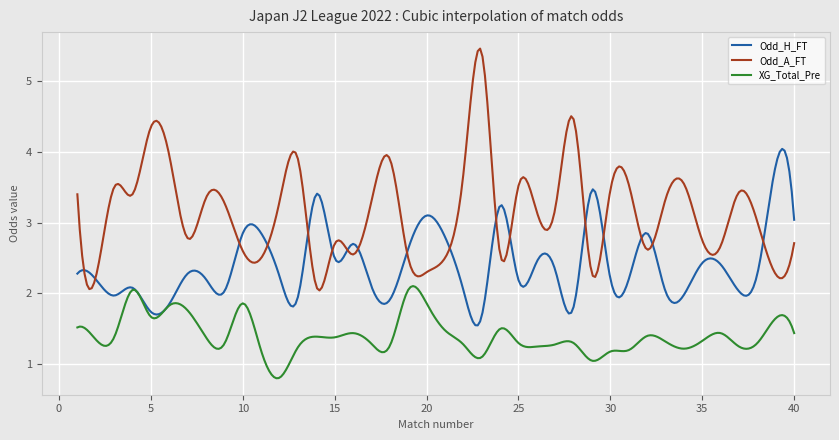

Which series has the largest total across all categories?

Odd_A_FT